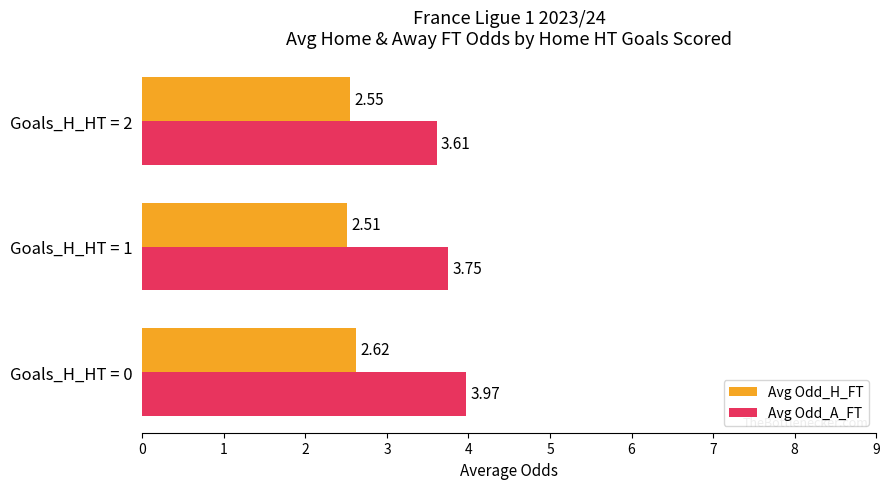

At which category does the chart reach its minimum across all series?

Goals_H_HT = 1